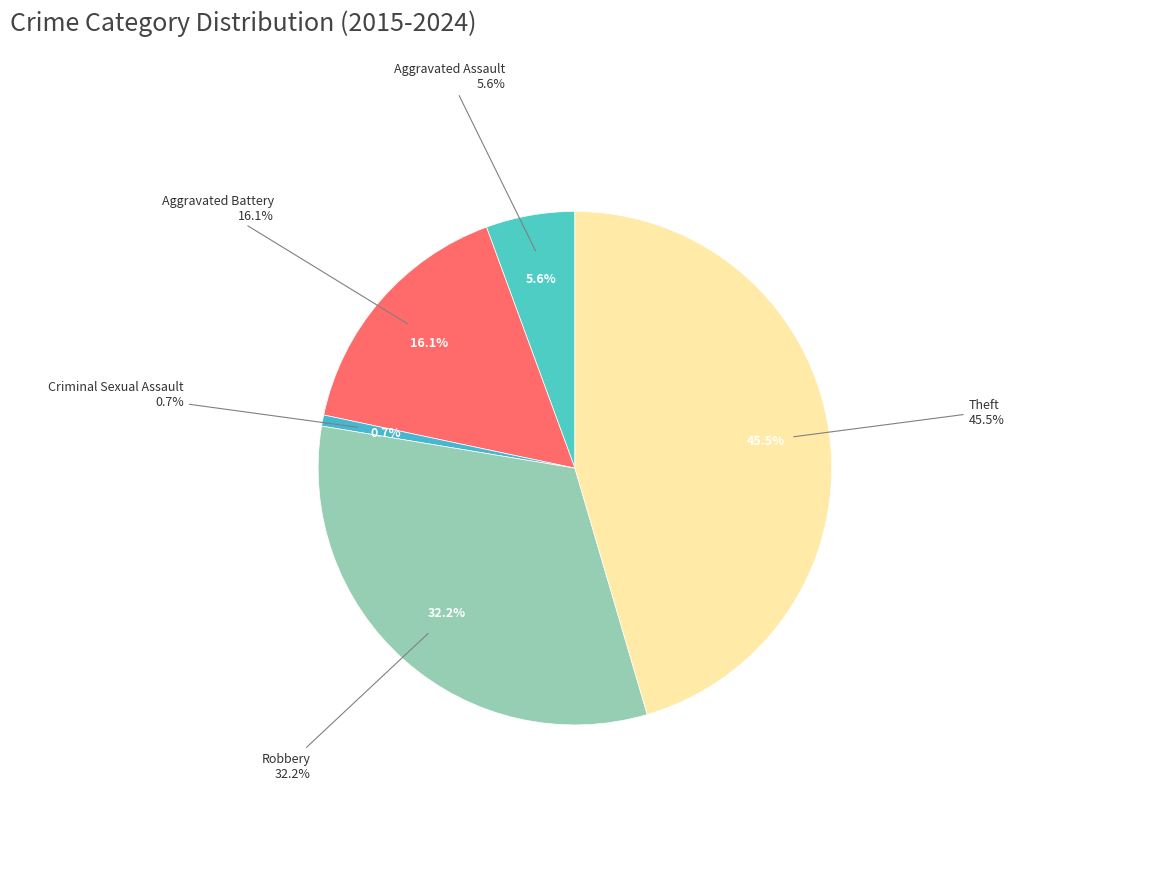

What is the largest slice in the pie chart?

Theft